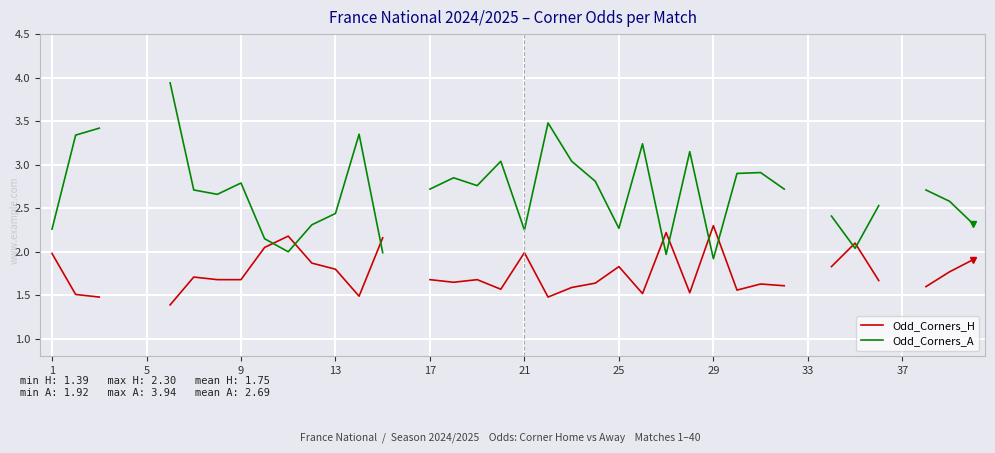

Between 17 and 23, which series saw the biggest shift?

Odd_Corners_A